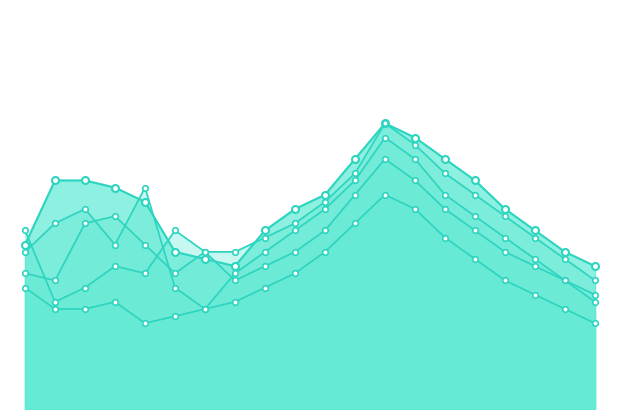

How many data points does each series have?

20